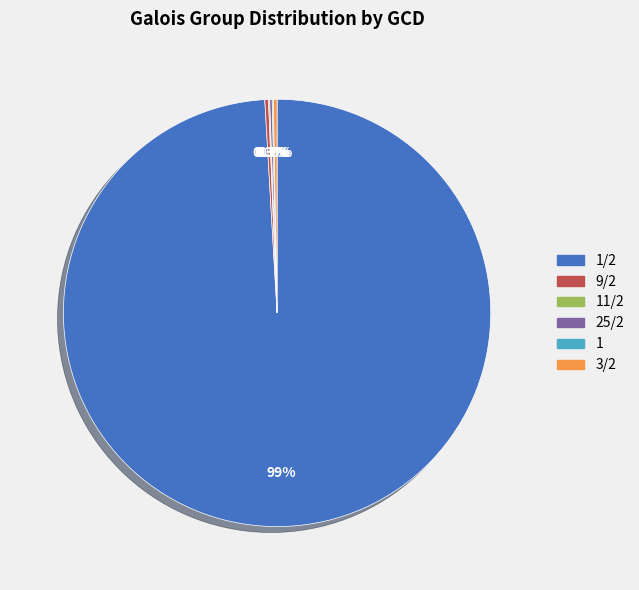

Does any single category account for the majority?

Yes